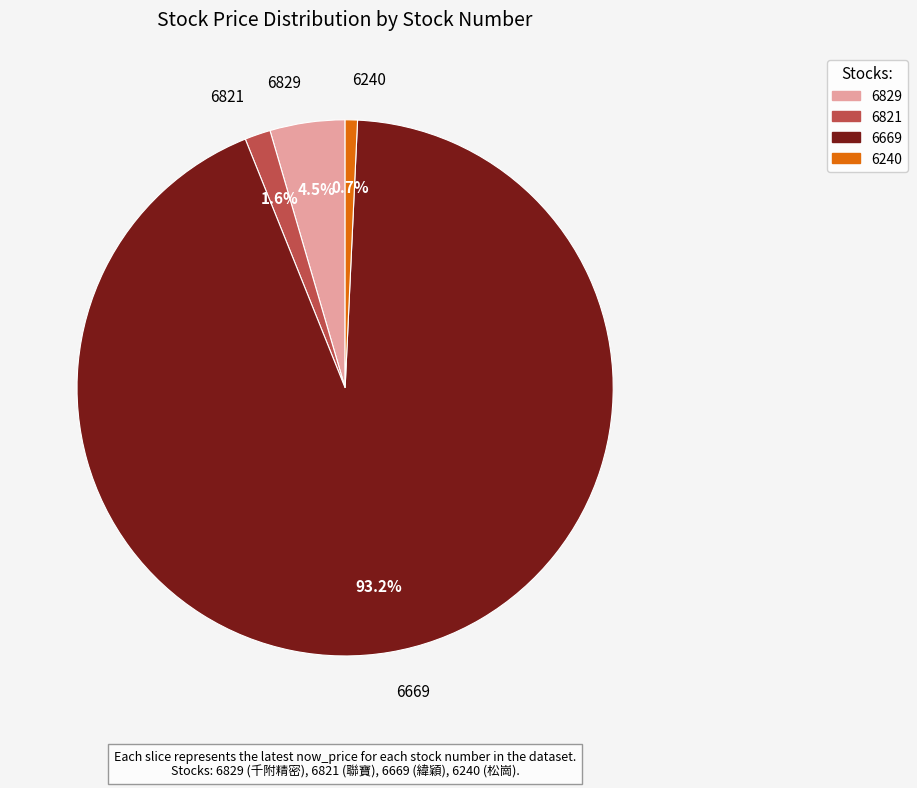

Which has a higher value, 6669 or 6240?

6669